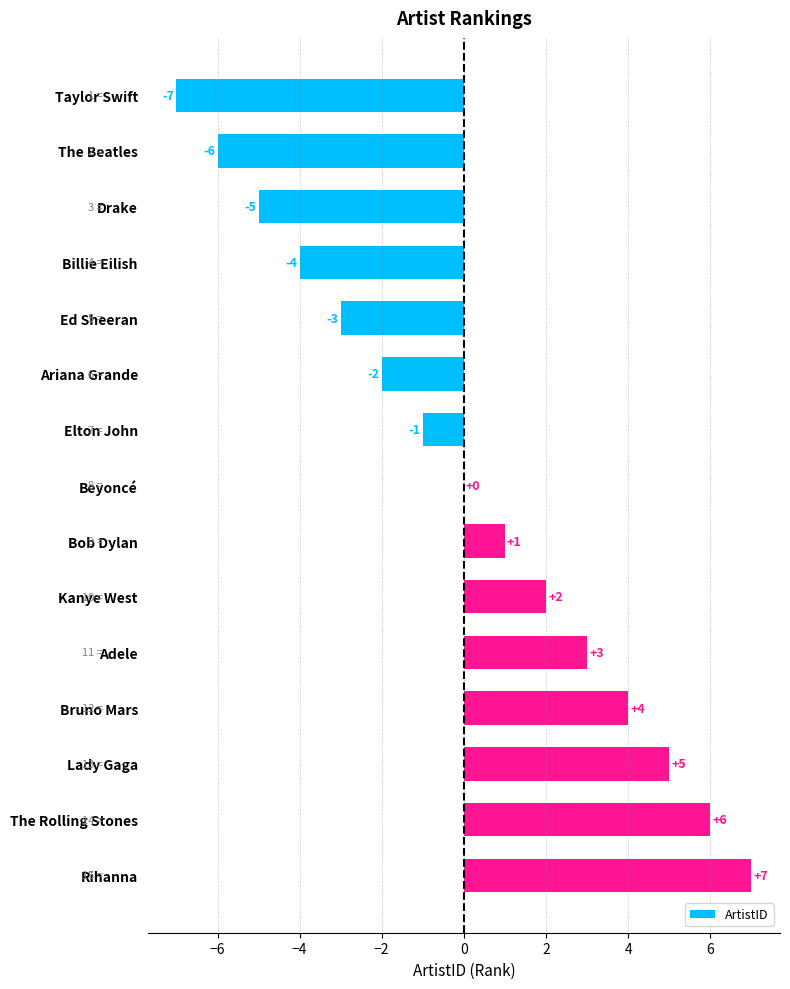

Which category has the highest value across all series?

Rihanna